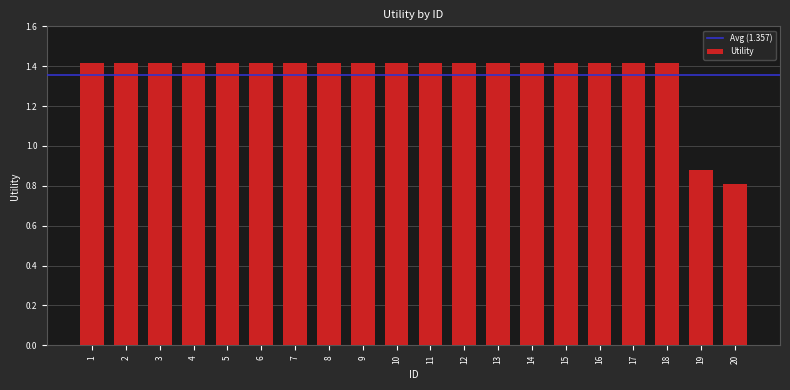

At which label is the value closest to 1?

19